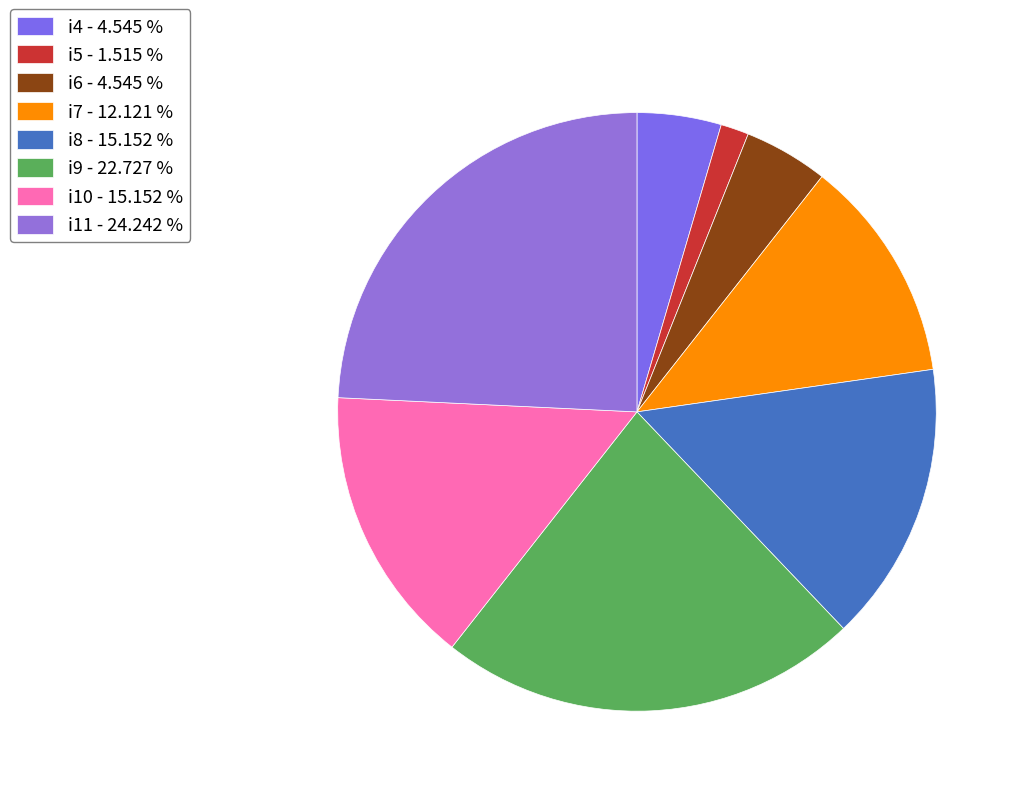

What is the ratio of the value at i6 to the value at i9?

0.2